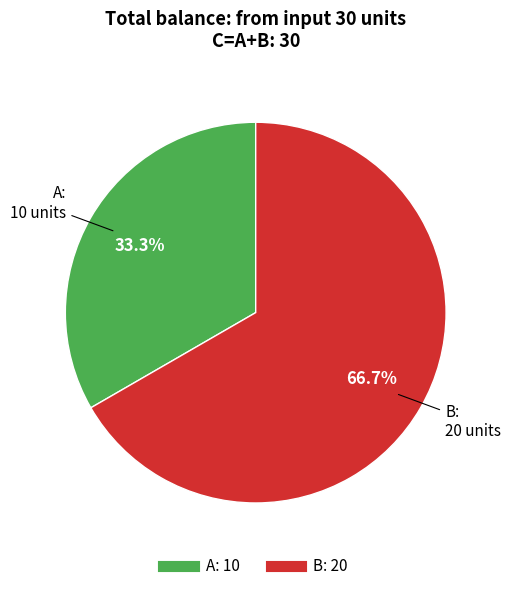

Is there a majority slice in this chart?

Yes